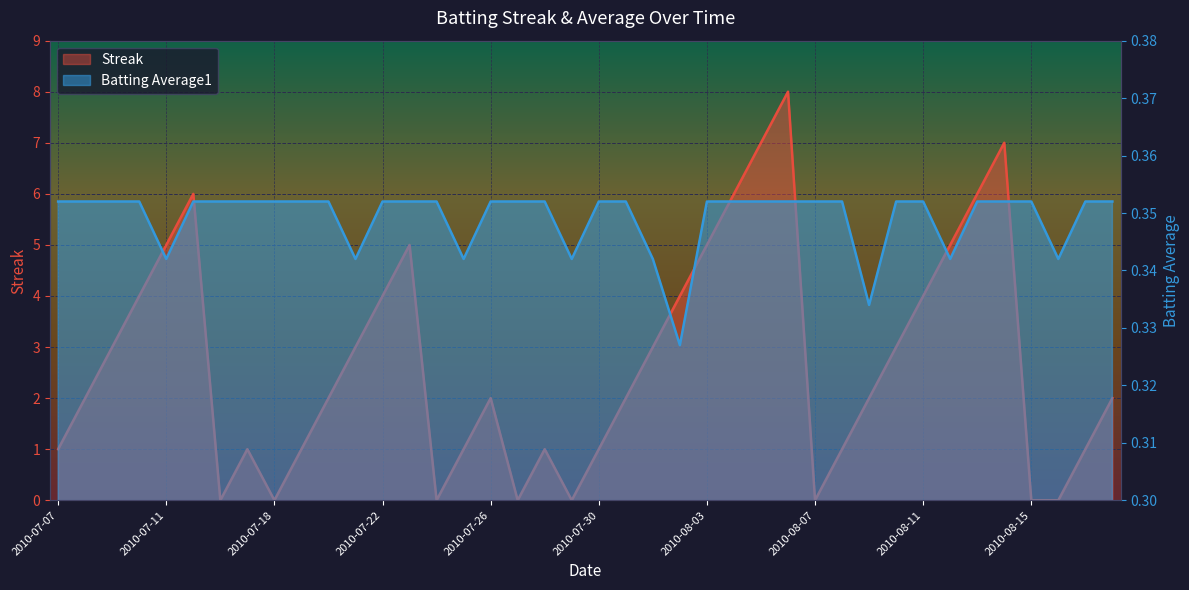

At which label does Streak first exceed 2?

2010-07-09